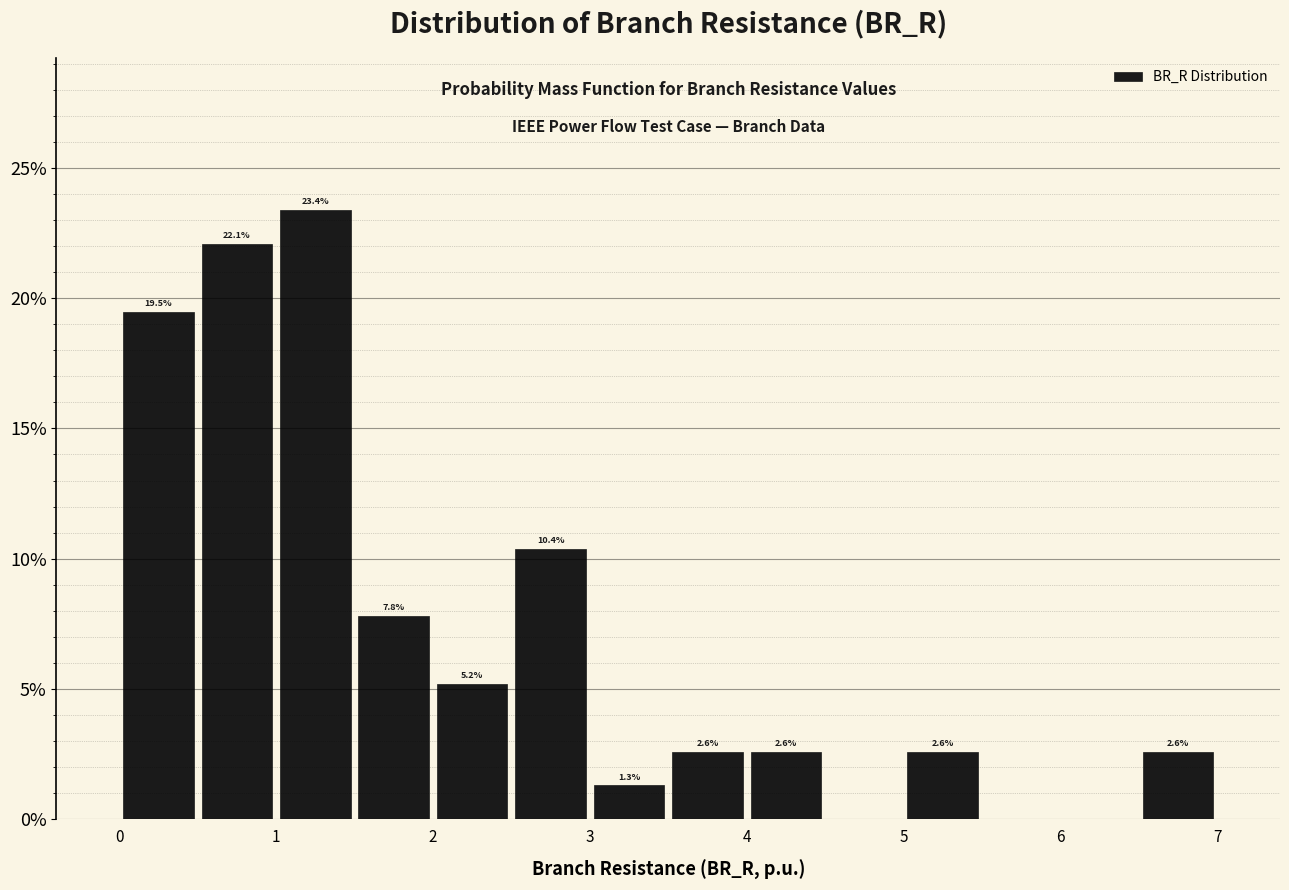

Over which range of the x-axis is the bar tallest?

1.0 to 1.5